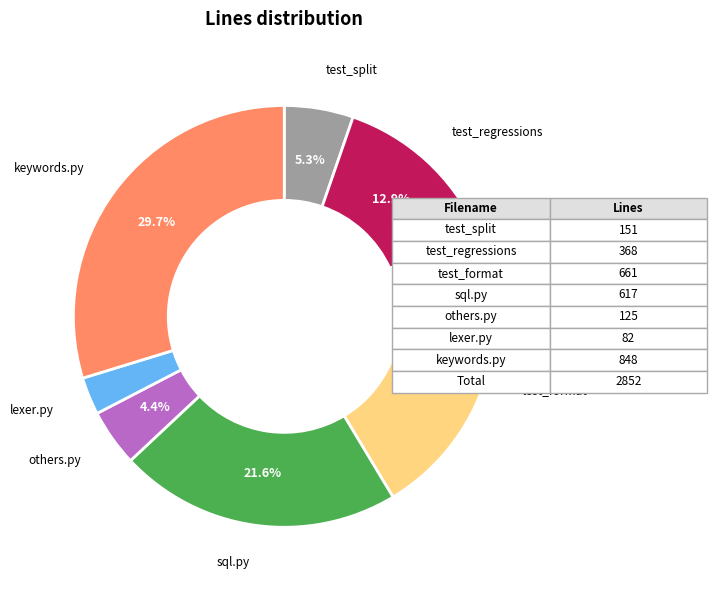

What percentage is NOT represented by others.py?

95.6%